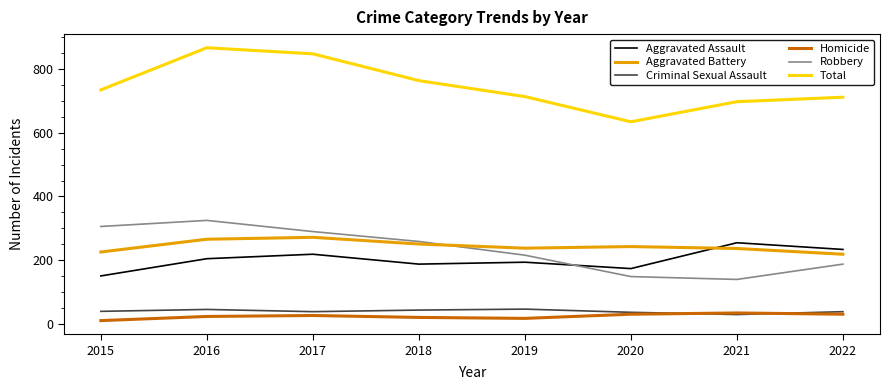

Is the value of Criminal Sexual Assault at 2016 greater than the value of Homicide at 2018?

Yes